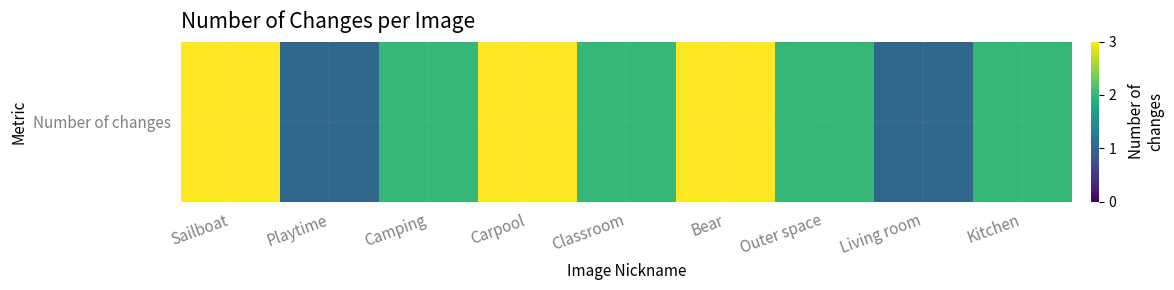

Approximately how many times larger is the value at Living room compared to Kitchen?

0.5